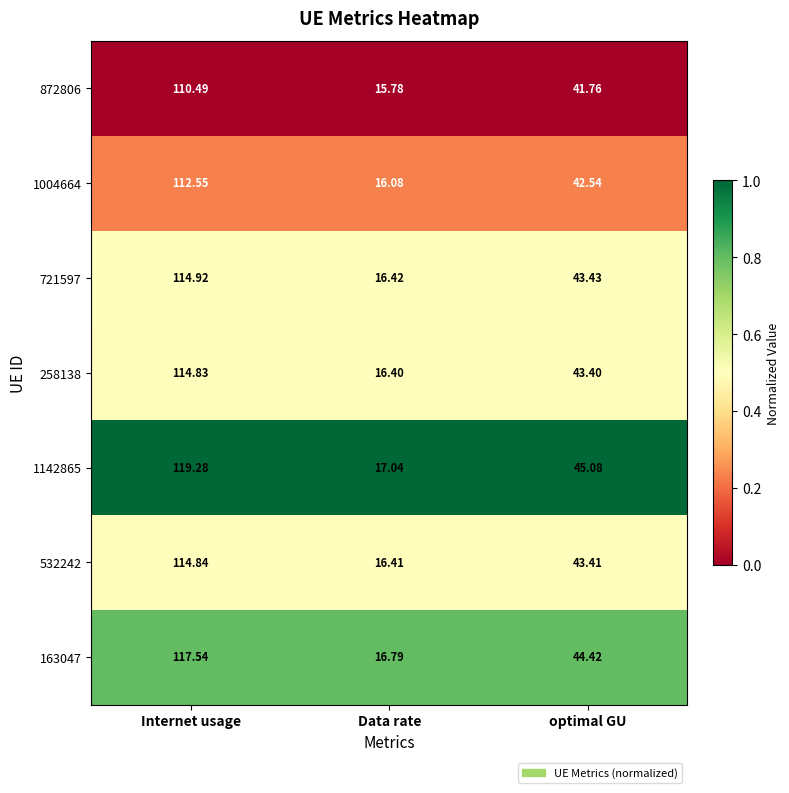

At which category is the sum across all series the highest?

Internet usage